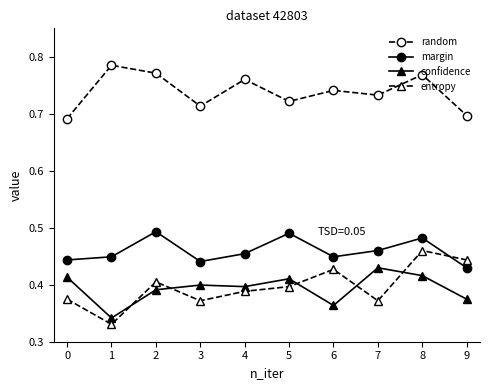

True or false: margin and confidence cross at least once.

False